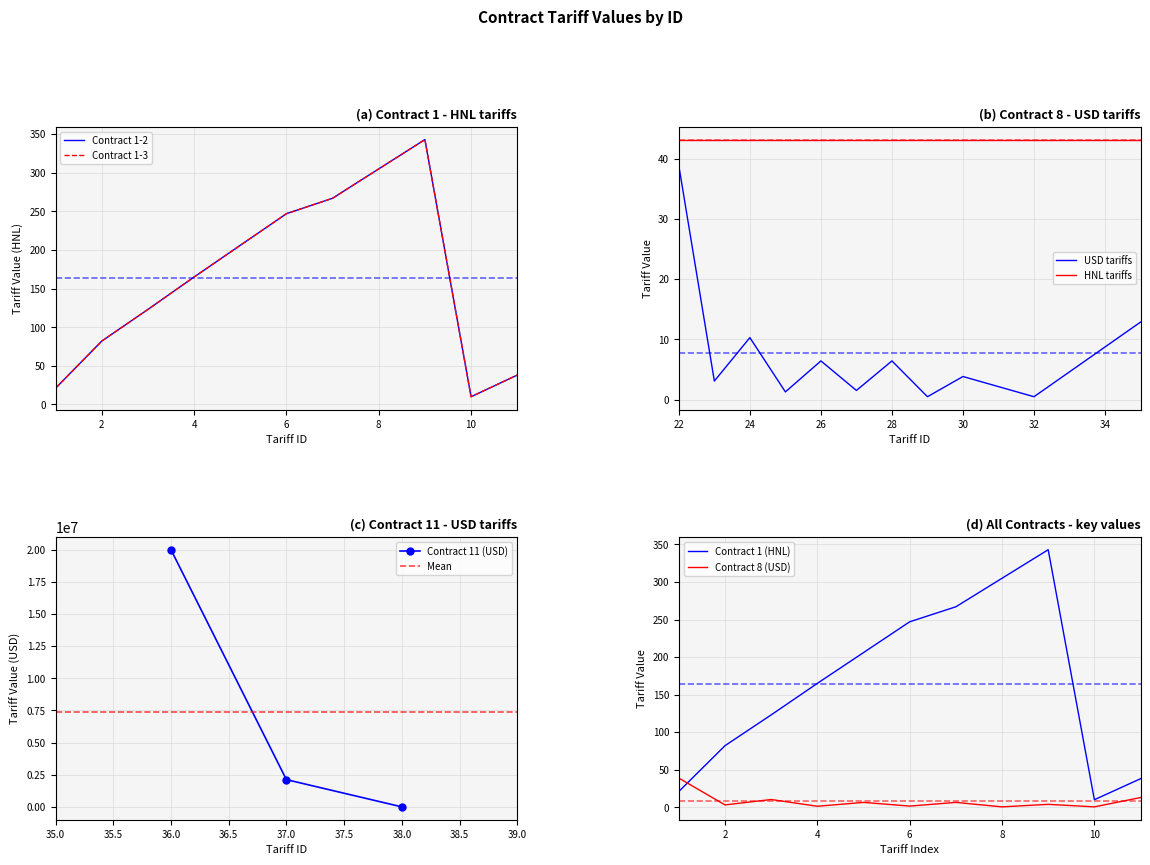

What is the total value across all series at 2?

85.1